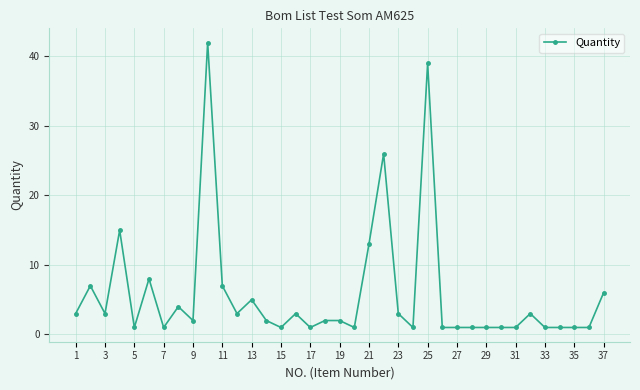

What is the greatest value displayed?

42